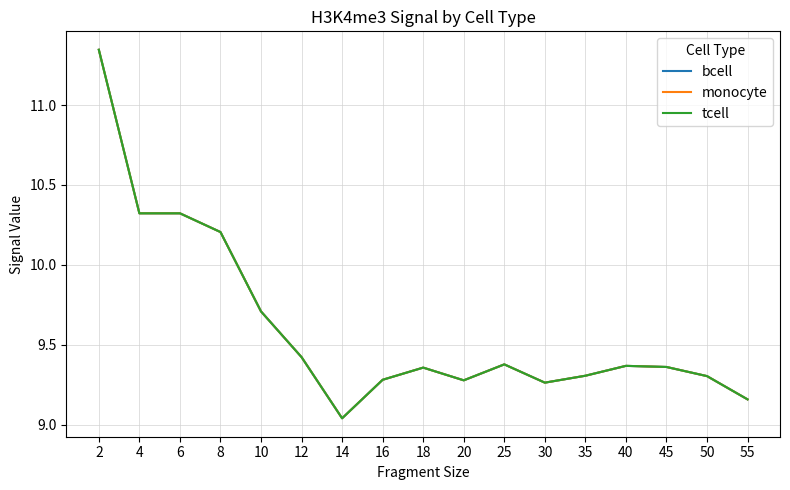

What is the difference between the maximum and minimum values in the bcell series?

2.3